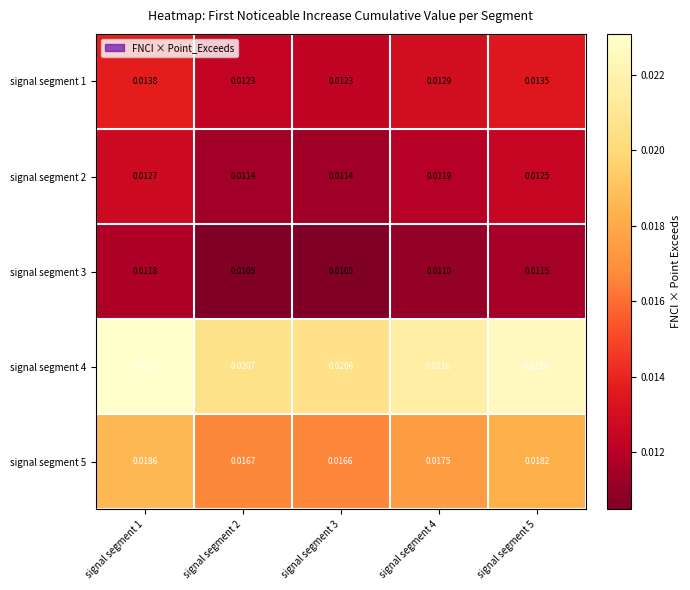

Which series changed the most between signal segment 2 and signal segment 5?

signal segment 4